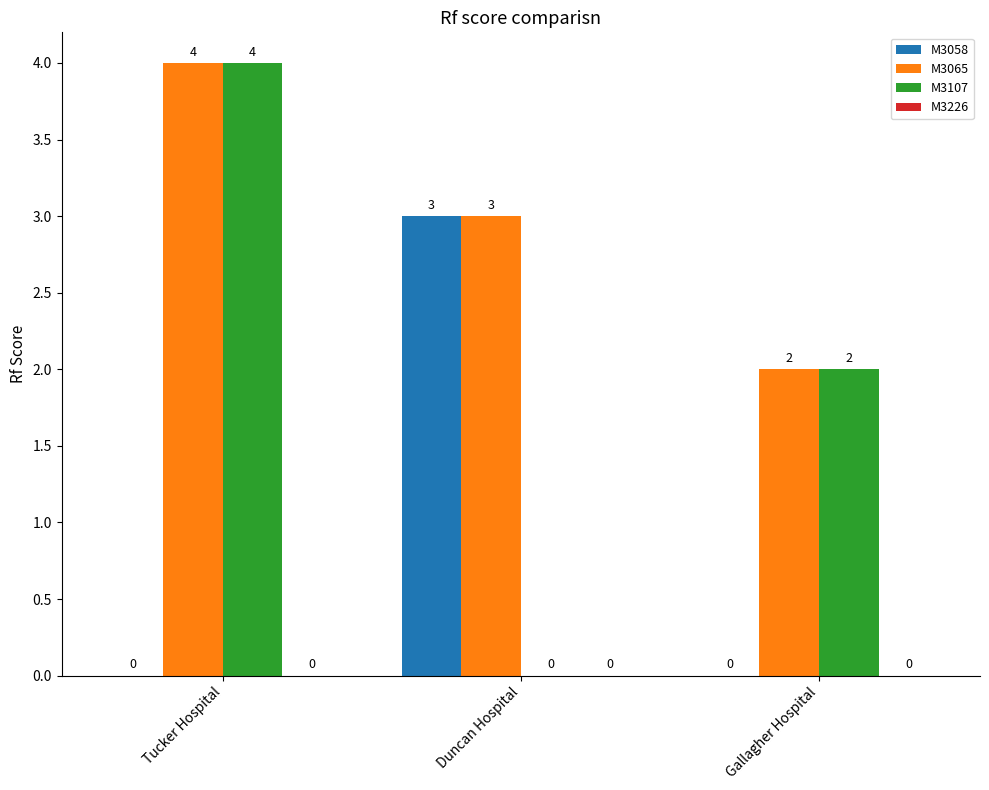

Reading left to right, extract all data points from this chart.

M3058: Tucker Hospital=0	Duncan Hospital=3	Gallagher Hospital=0
M3065: Tucker Hospital=4	Duncan Hospital=3	Gallagher Hospital=2
M3107: Tucker Hospital=4	Duncan Hospital=0	Gallagher Hospital=2